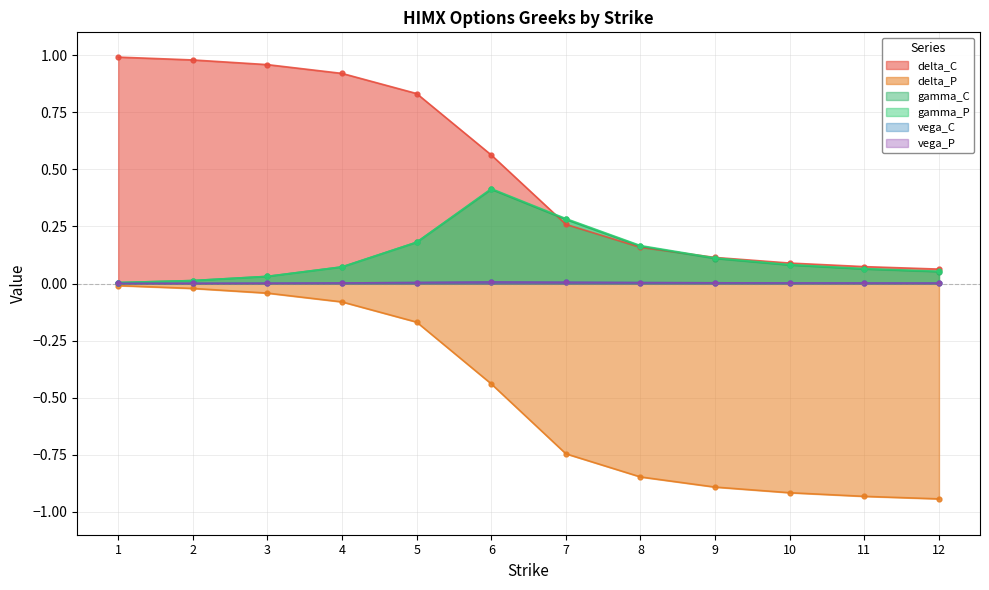

Which has a higher value, 7 or 8?

7